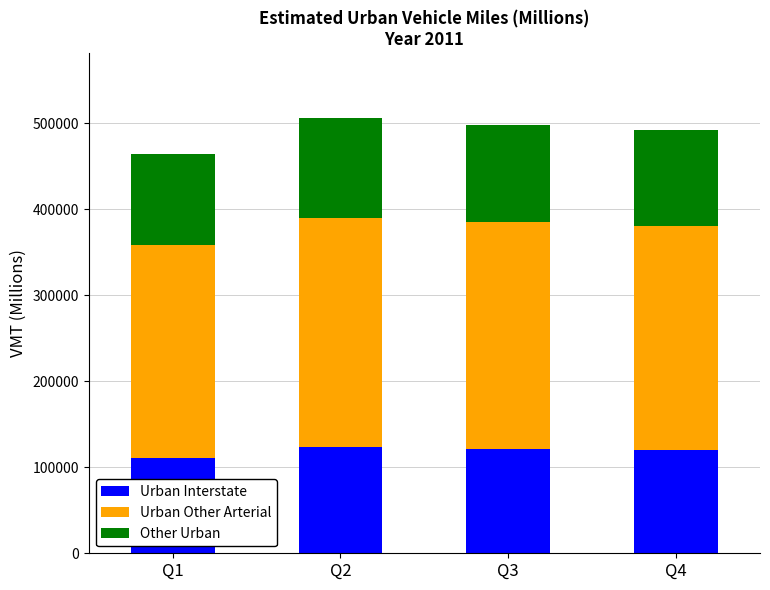

How many data points in Urban Interstate are less than 120779?

2